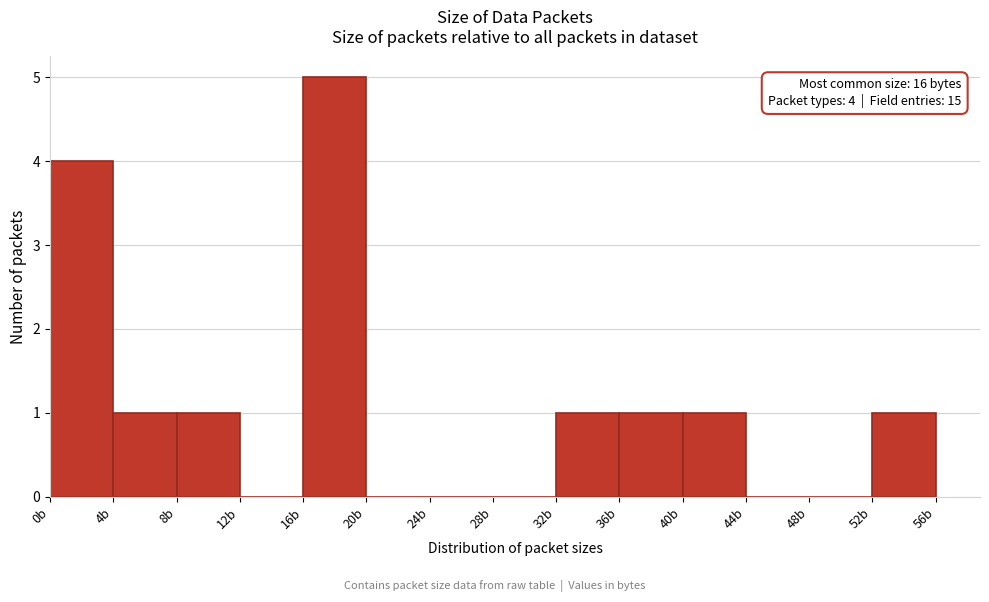

Which range on the x-axis has the tallest bar?

16 to 20